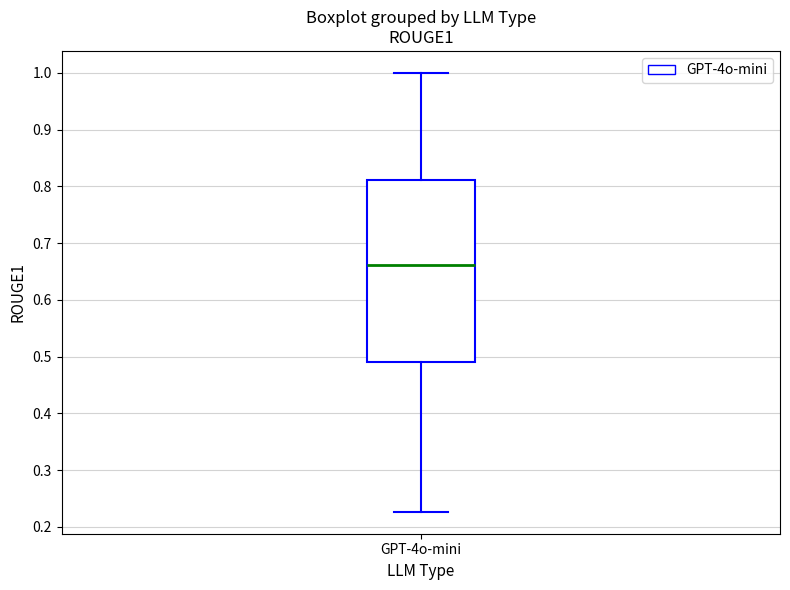

Where does the lower whisker of the box for GPT-4o-mini end on the y-axis? The values are not printed on the chart, so give them approximately, as read against the axis.

0.23